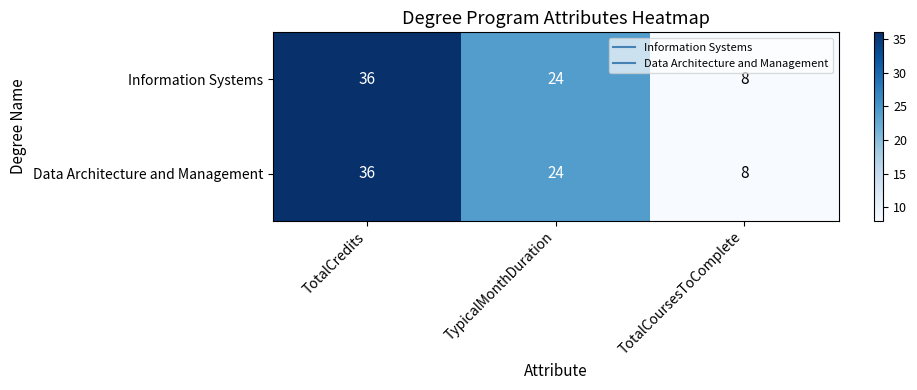

True or false: Information Systems has a value of 36 at TotalCredits.

True